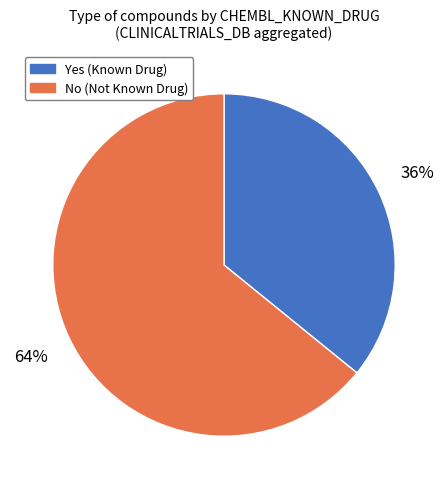

How many segments does this pie chart have?

2